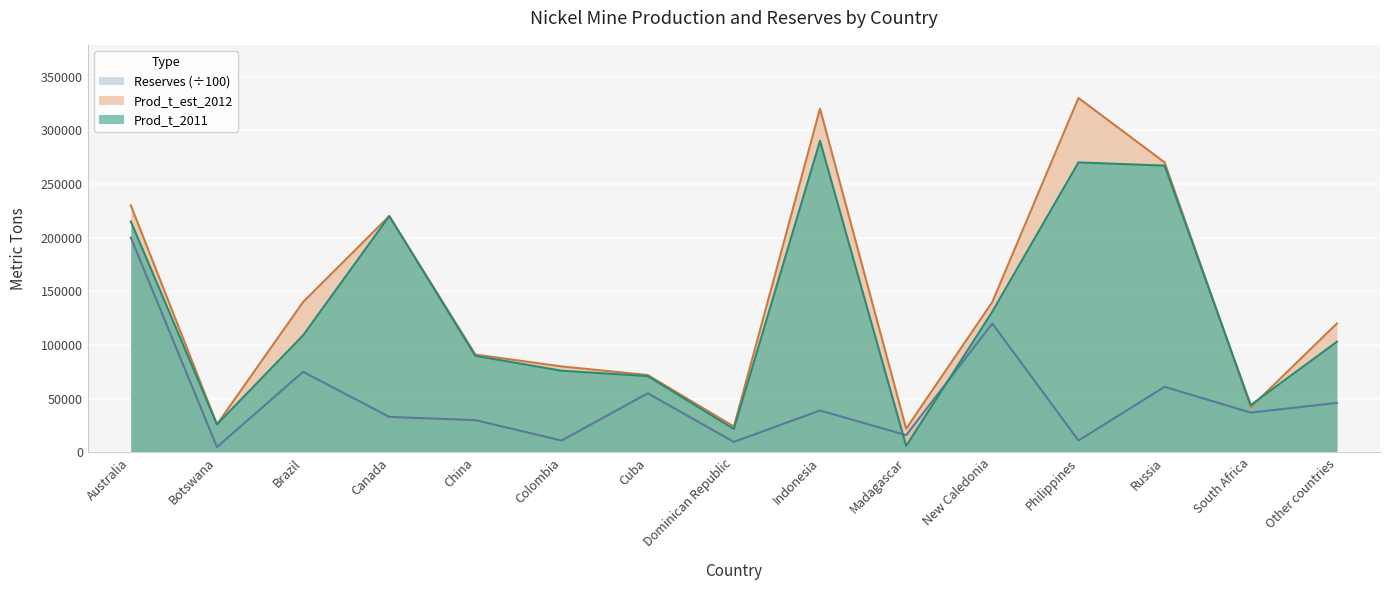

Between which two adjacent categories do Prod_t_2011 and Reserves first intersect?

Indonesia and Madagascar